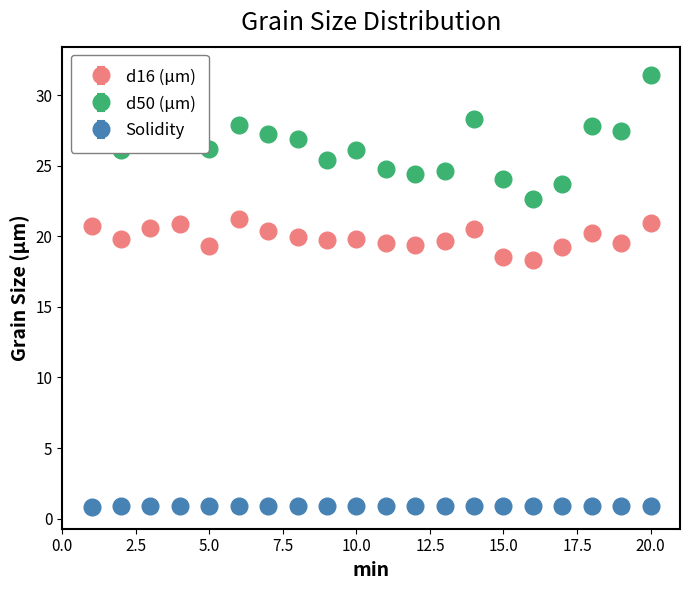

What are all the series names shown in the legend?

d16 (μm), d50 (μm), Solidity